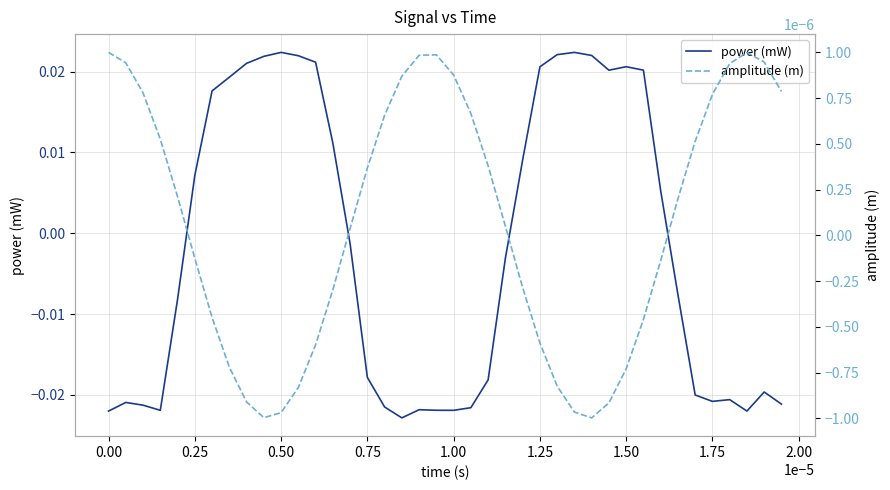

At which label does power (mW) first exceed 0?

0.25